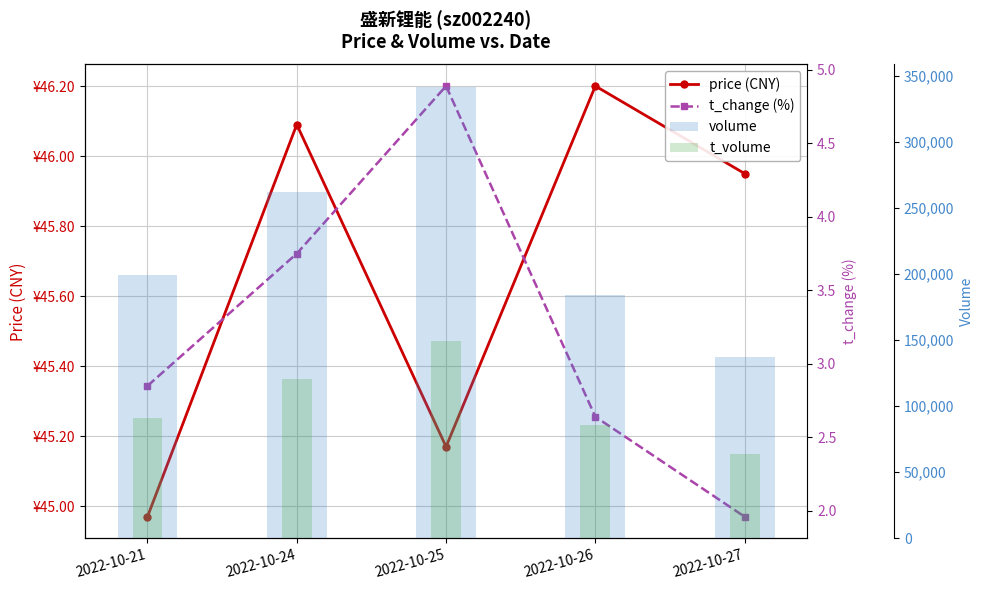

What is the sum of all t_change (%) values?

16.1